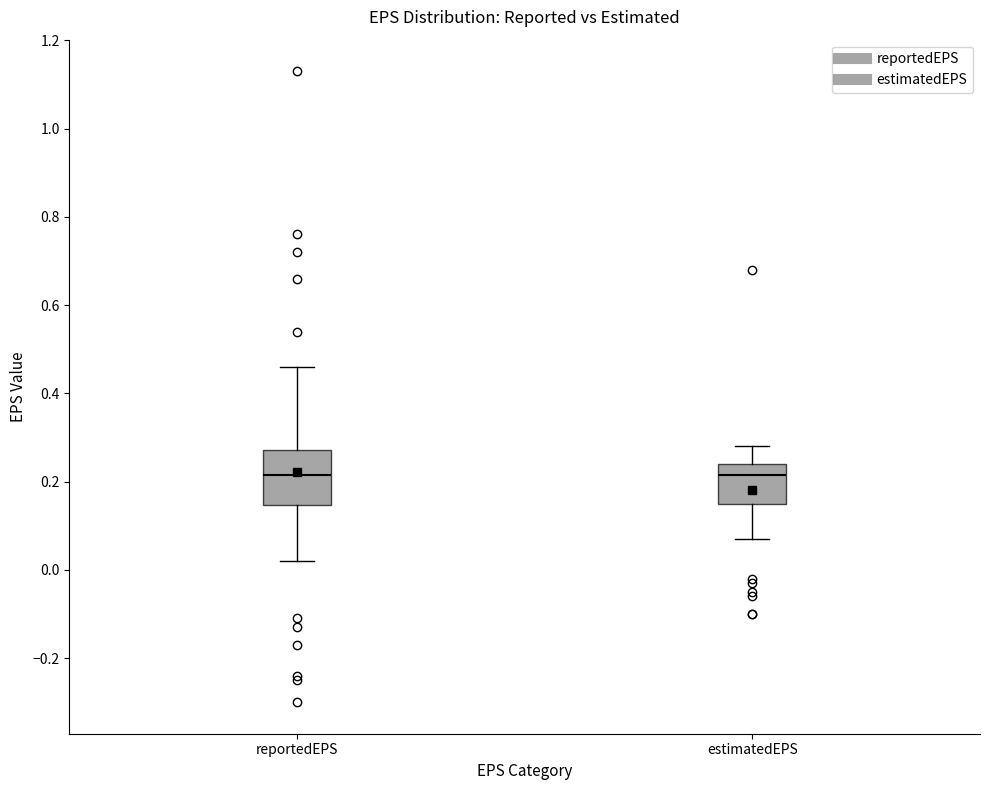

Comparing the boxes themselves (not the whiskers), which one is the tallest?

reportedEPS